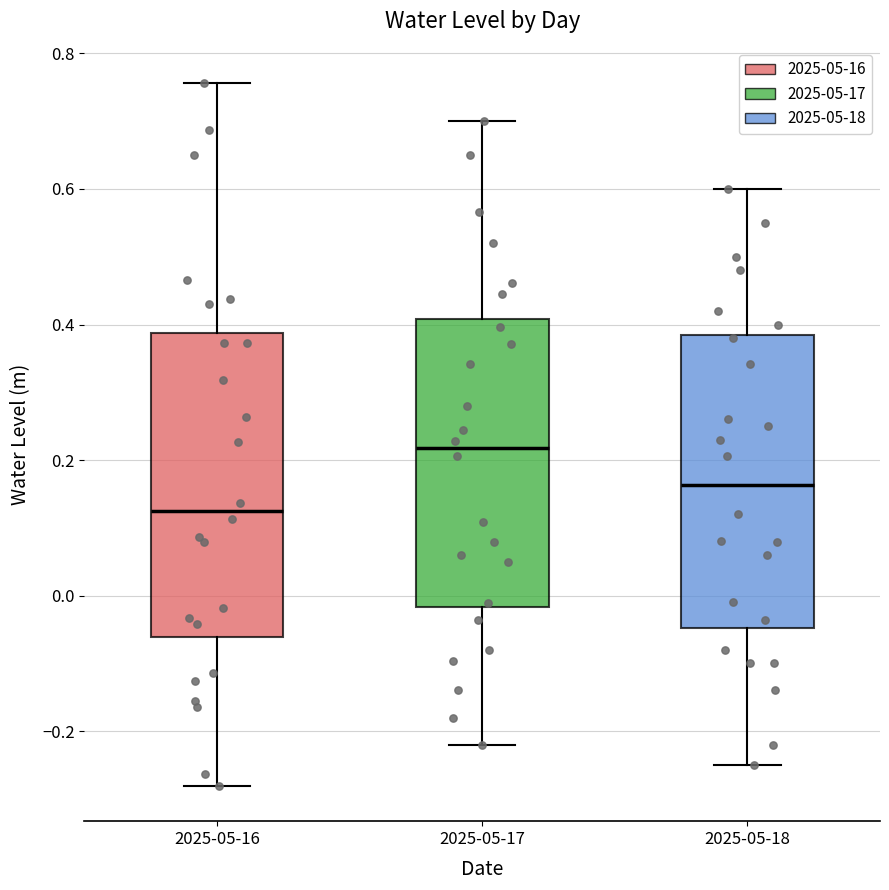

Where is the lower edge of the box for 2025-05-17 on the y-axis? The values are not printed on the chart, so give them approximately, as read against the axis.

-0.02